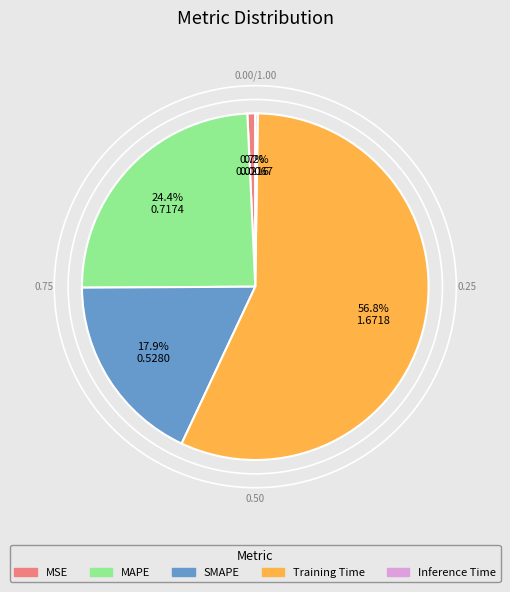

Which category accounts for the majority?

Training Time